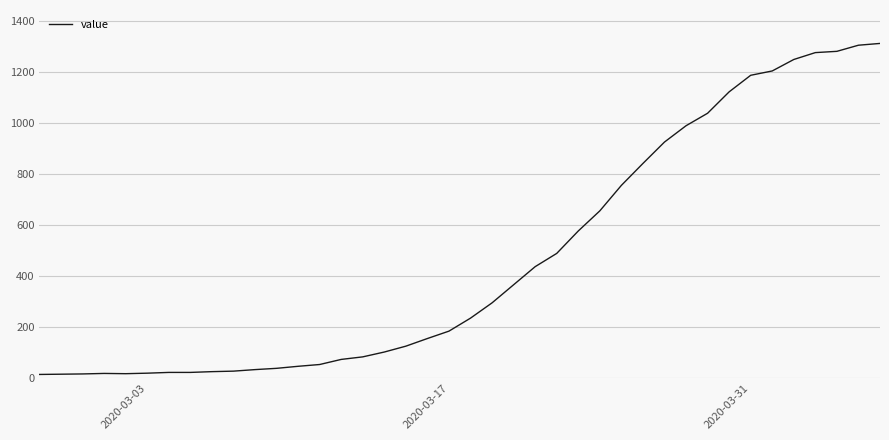

What is the greatest value displayed?

1312